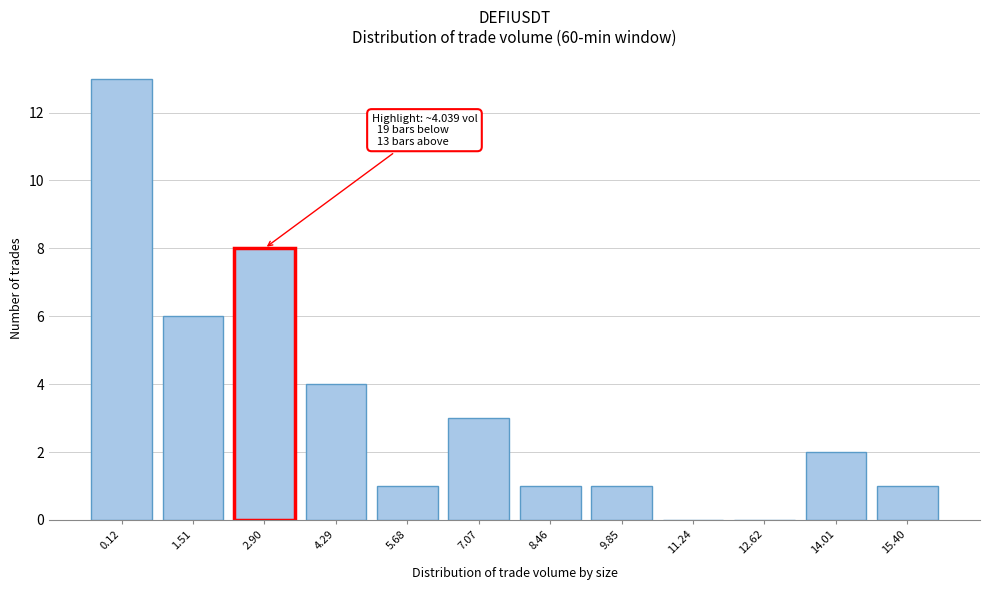

Reading right to left, extract all data points from this chart.

15.40=1	14.01=2	12.62=0	11.24=0	9.85=1	8.46=1	7.07=3	5.68=1	4.29=4	2.90=8	1.51=6	0.12=13